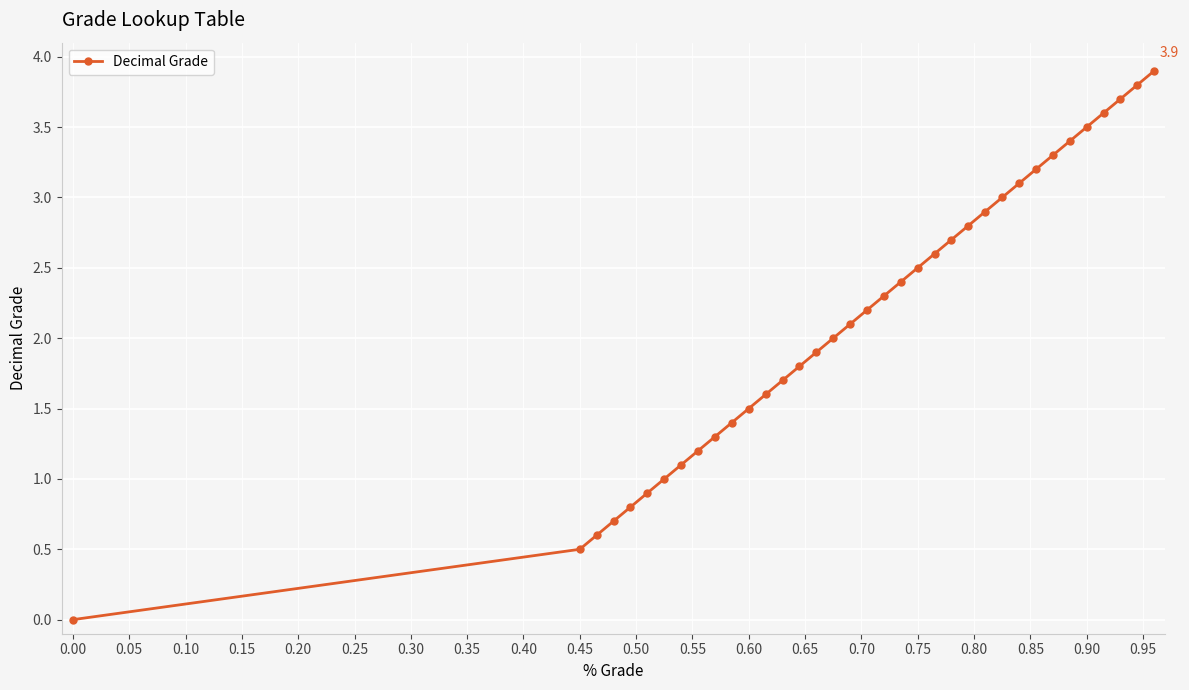

What is the value of the 2nd point from the left?

0.5